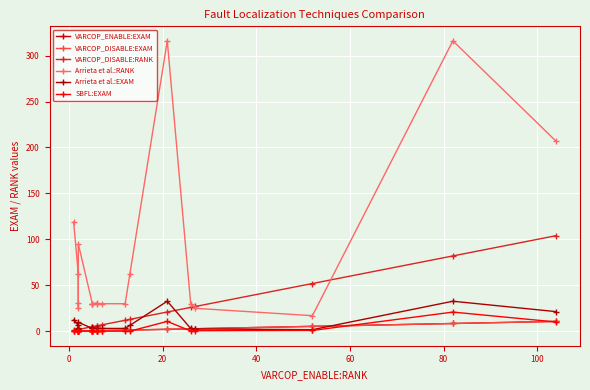

What is the minimum value for Arrieta et al.:RANK?

17.0